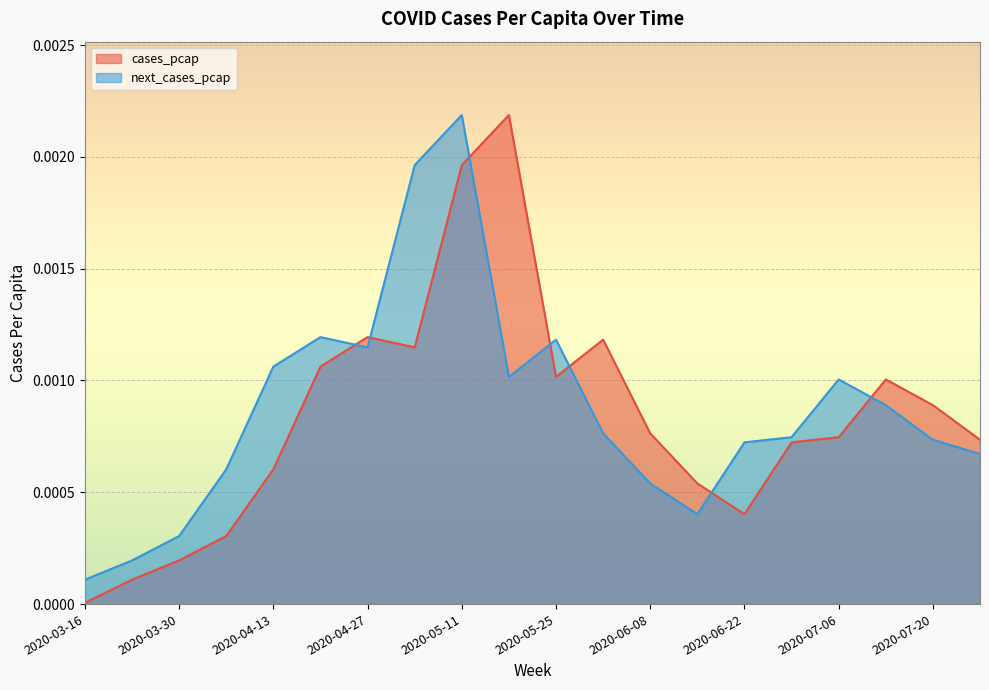

How many lines are shown in the chart?

2